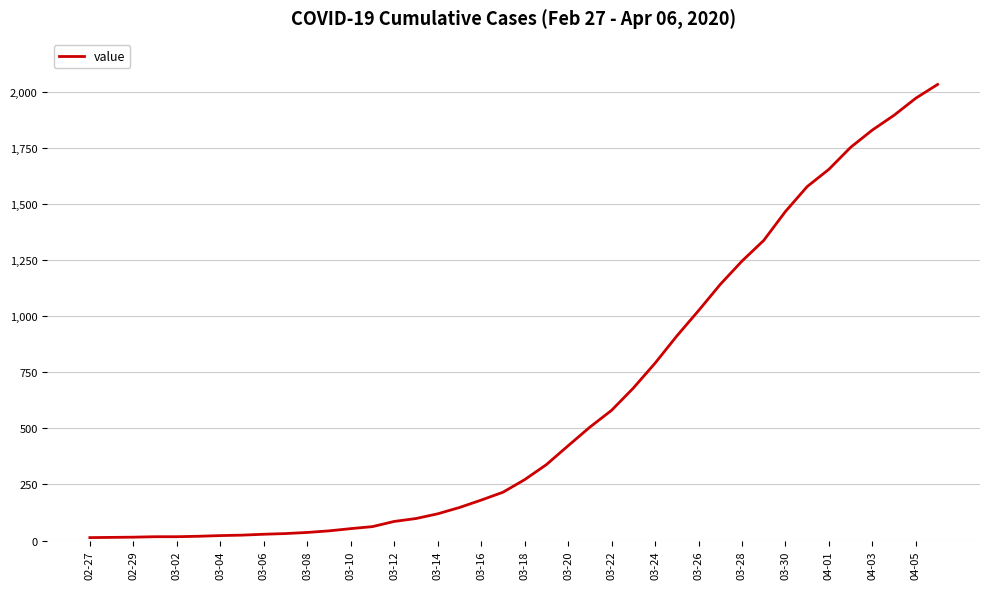

What is the greatest value displayed?

2032